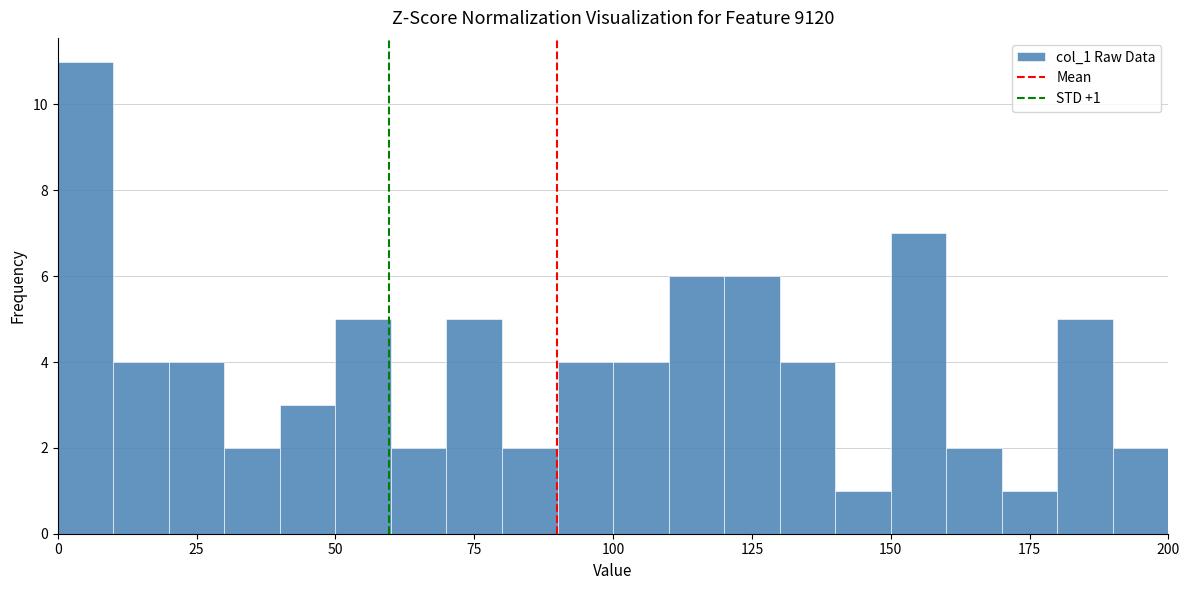

Around what value on the x-axis is the tallest bar? Give the approximate position of its centre, as read against the axis.

5